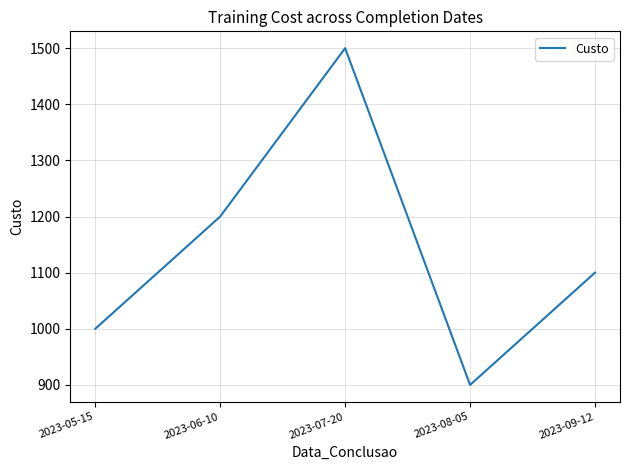

What value does the data have at 2023-08-05, to the nearest 10?

900